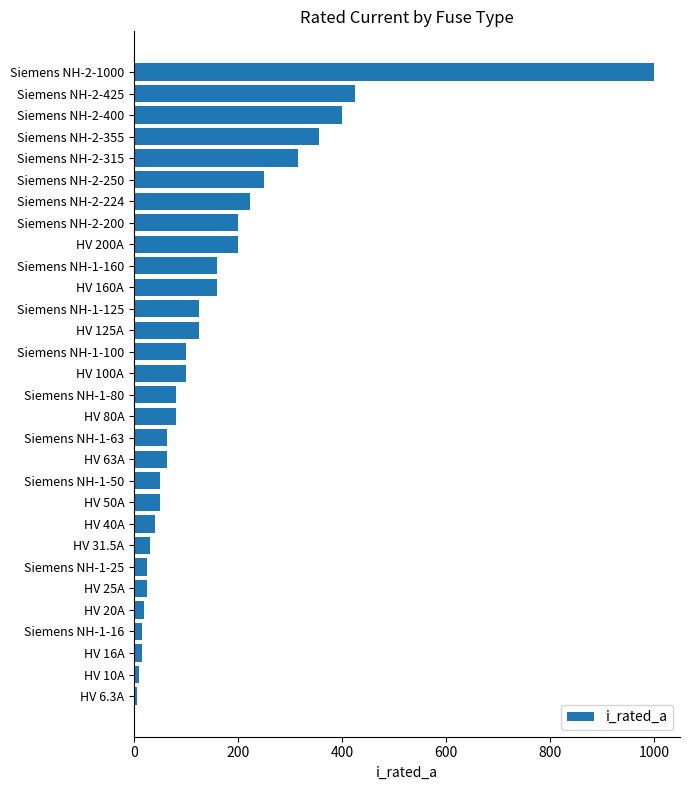

What is the maximum value shown in the chart?

1000.0